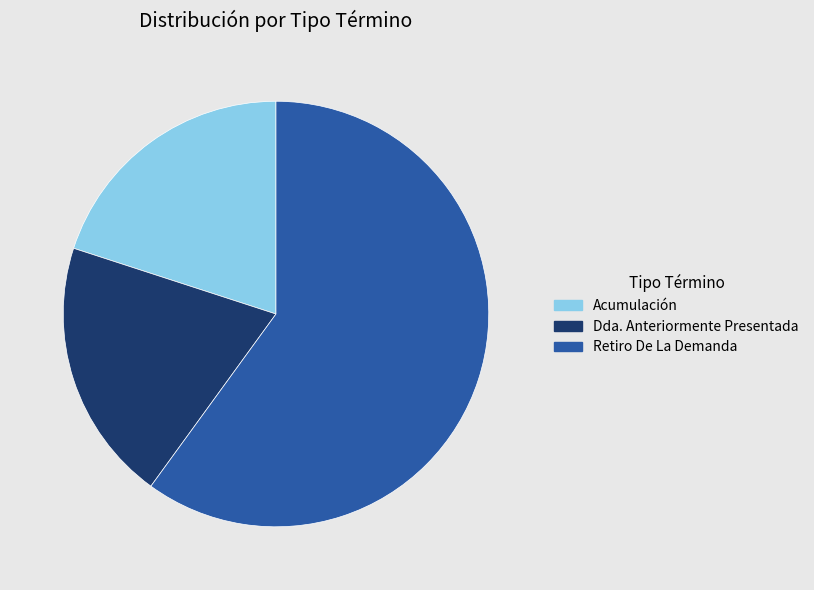

Combined, do Dda. Anteriormente Presentada and Retiro De La Demanda account for over 50%?

Yes